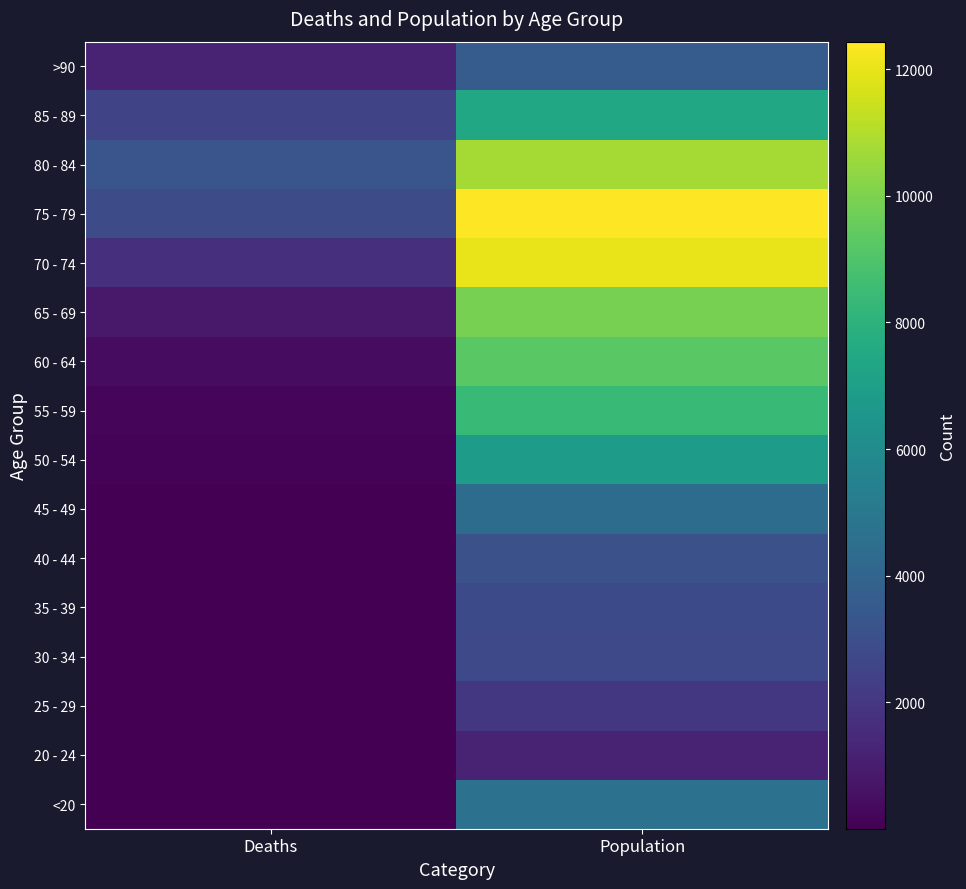

List the series in order of their peak value, highest first.

75 - 79, 70 - 74, 80 - 84, 65 - 69, 60 - 64, 55 - 59, 85 - 89, 50 - 54, <20, 45 - 49, >90, 40 - 44, 35 - 39, 30 - 34, 25 - 29, 20 - 24